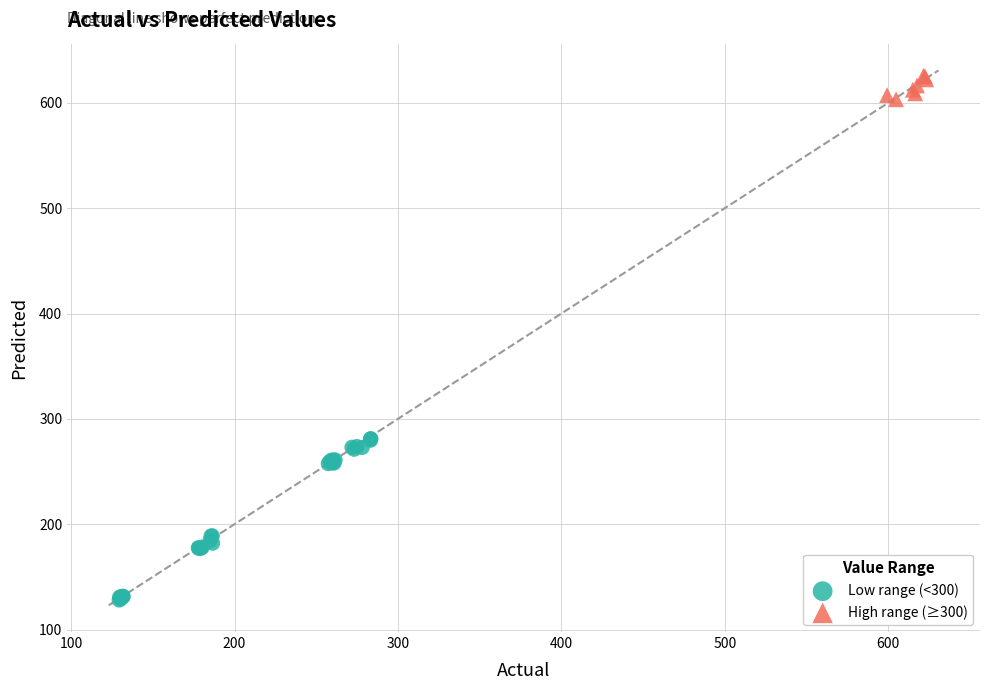

Which series has the largest Y range (max minus min)?

Low range (<300)